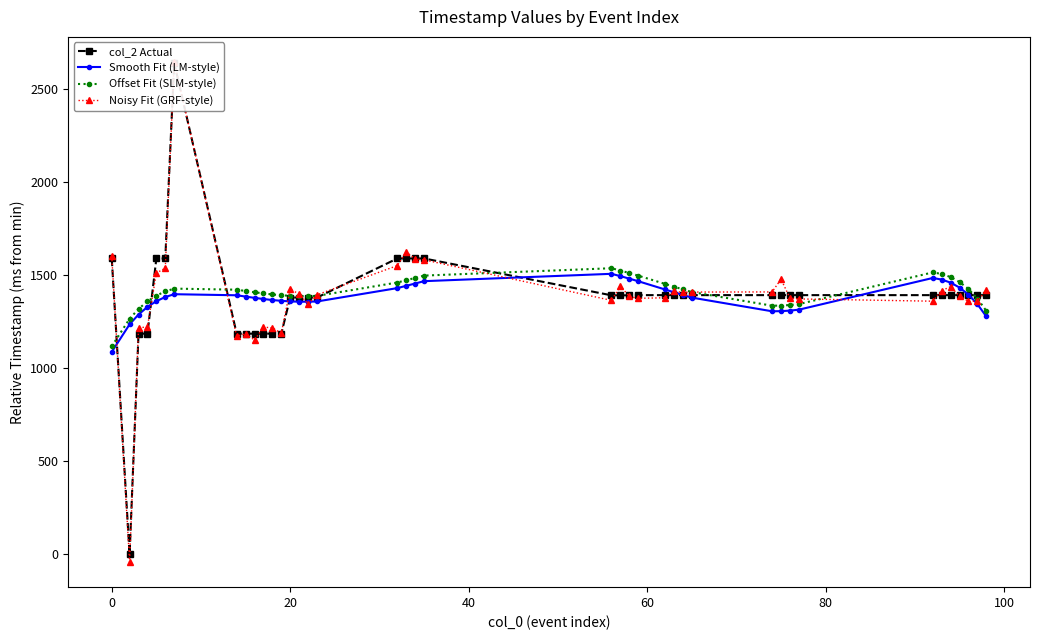

True or false: Offset Fit (SLM-style) has more than 2 points higher than both neighbors.

True